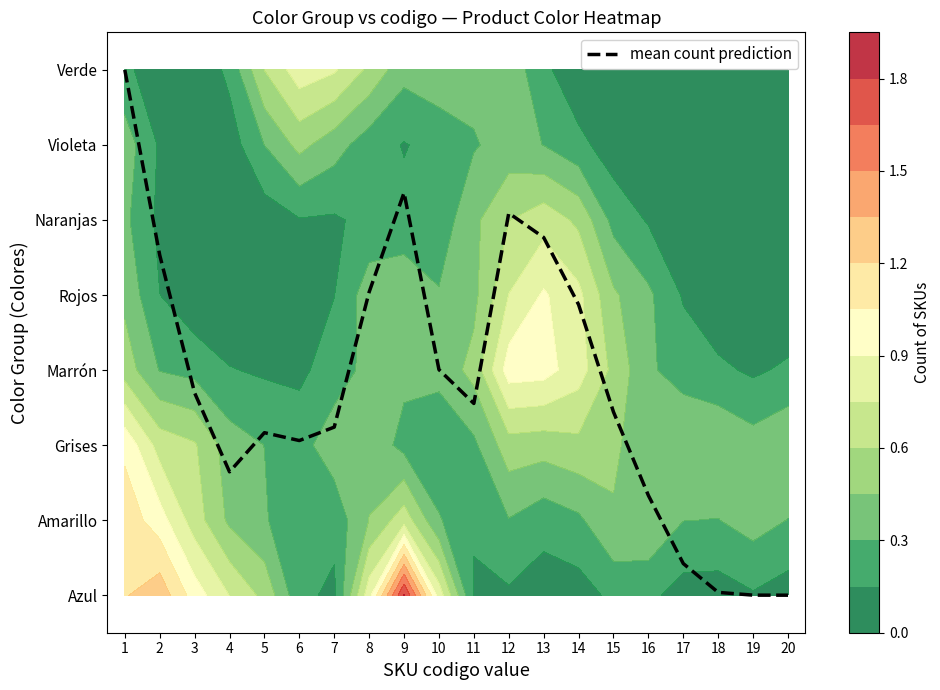

How many data points does each series have?

20